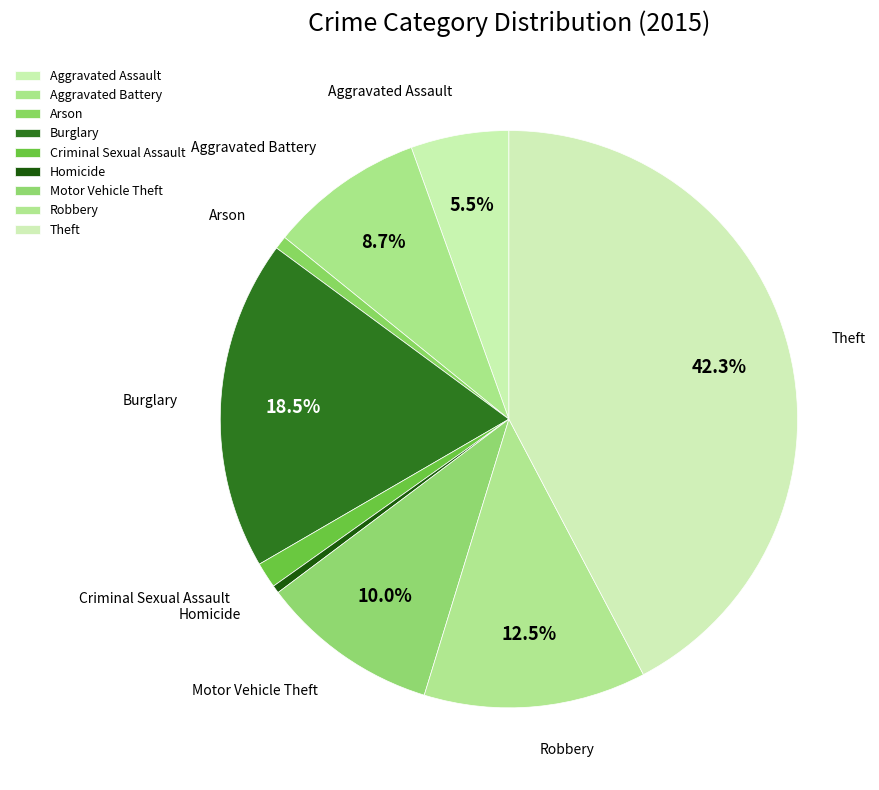

Is there any slice that represents more than half of the pie?

No